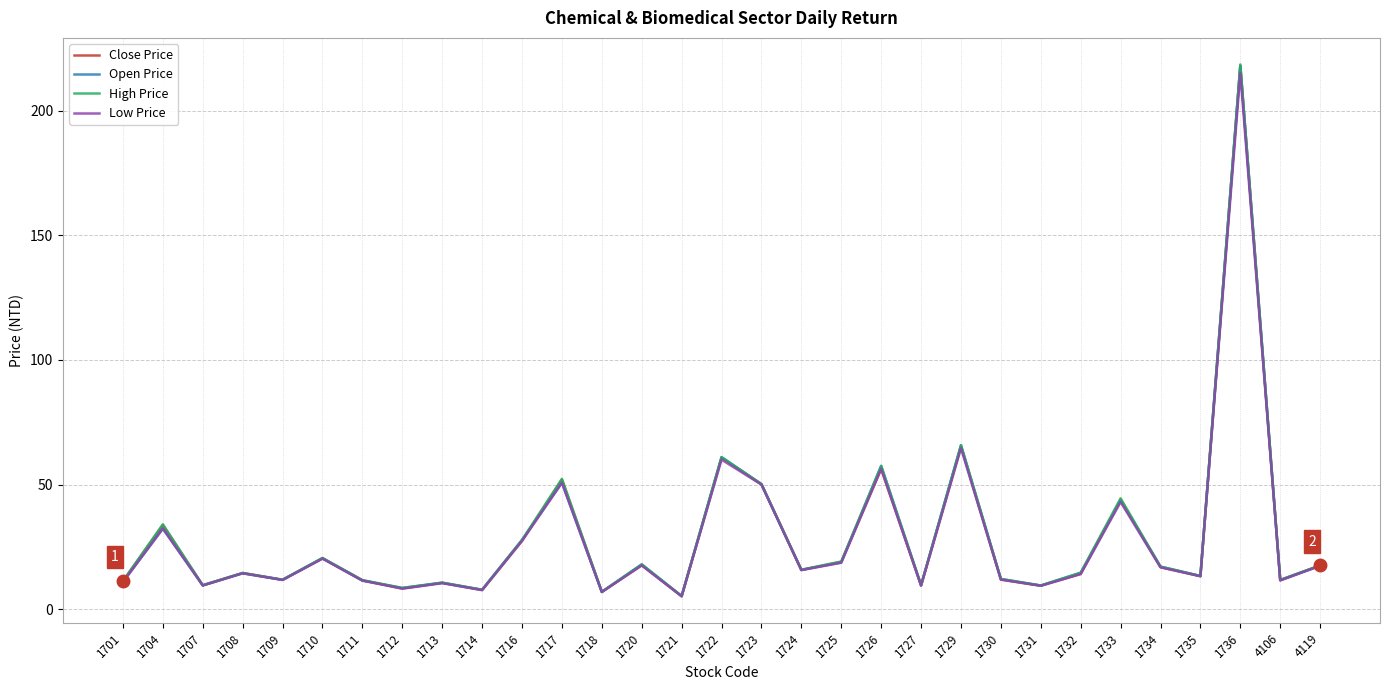

What is the greatest value displayed?

218.5